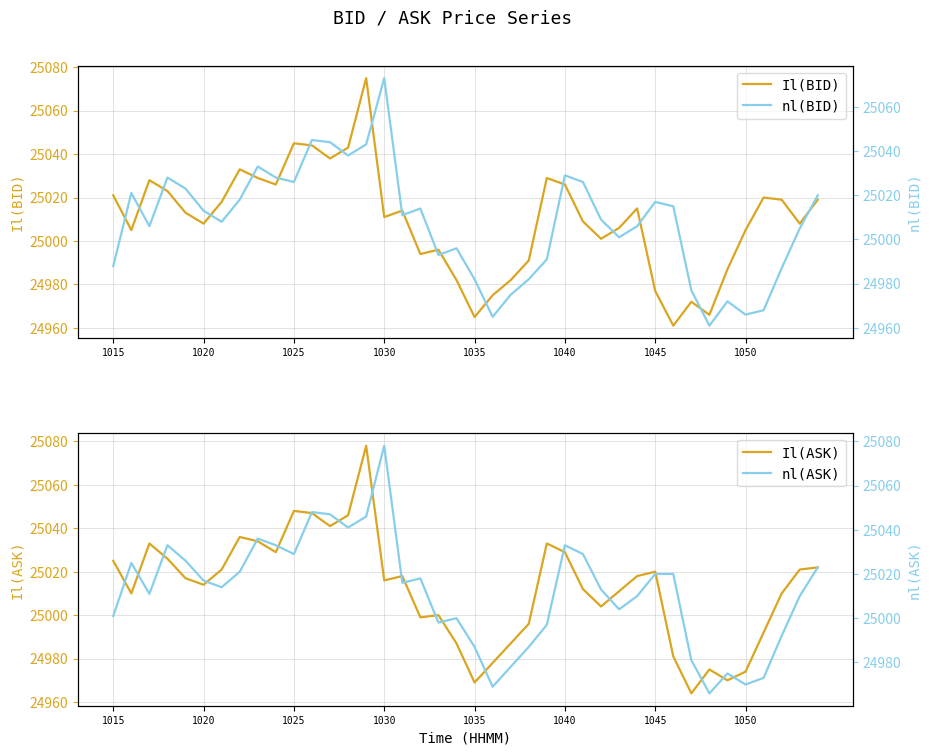

What are all the series names shown in the legend?

Il(BID), Il(ASK), nl(BID), nl(ASK)